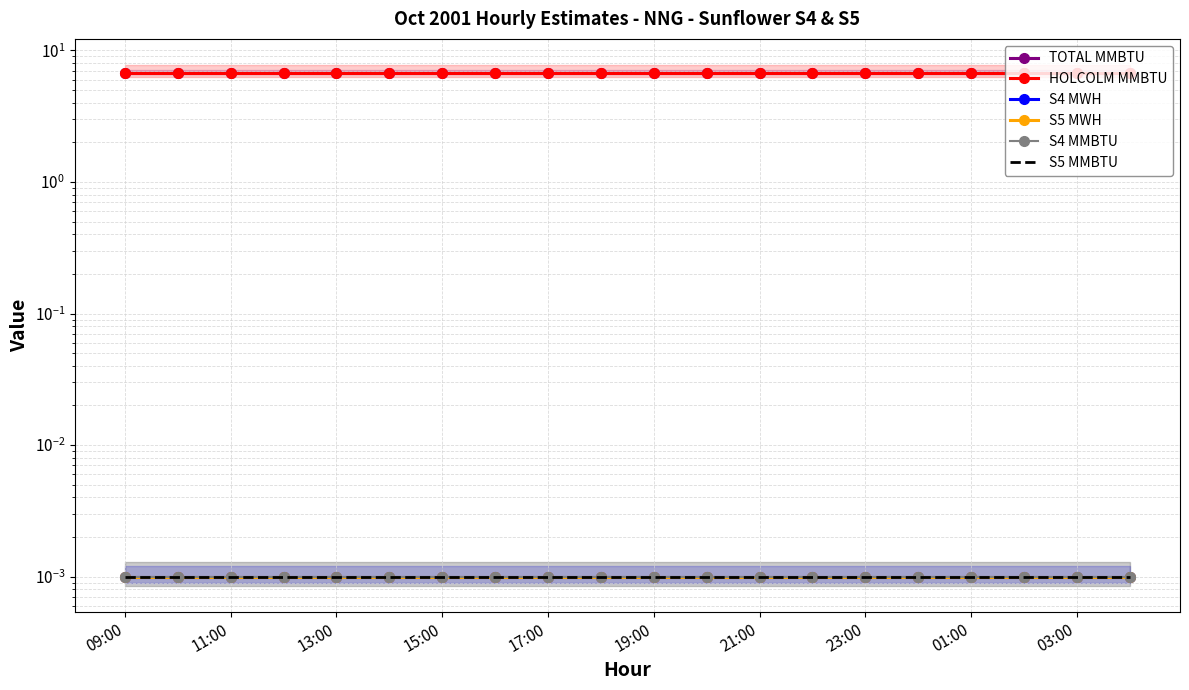

Is the value of HOLCOLM MMBTU at 11:00 greater than the value of S4 MMBTU at 09:00?

Yes